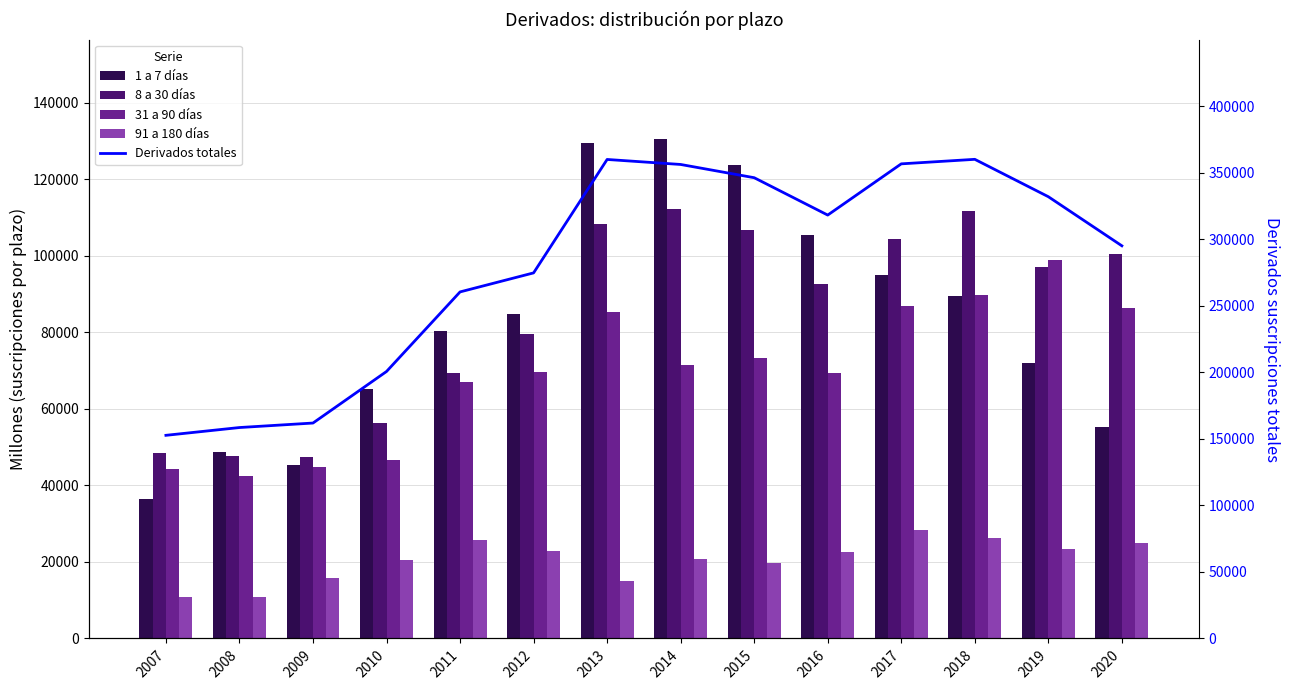

What is the smallest value displayed?

10727